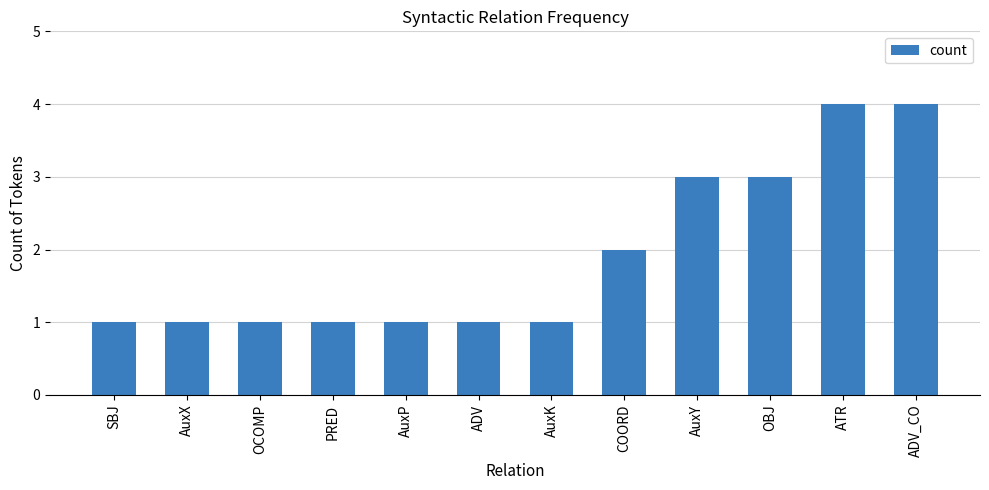

What is the label of the 6th bar from the right?

AuxK